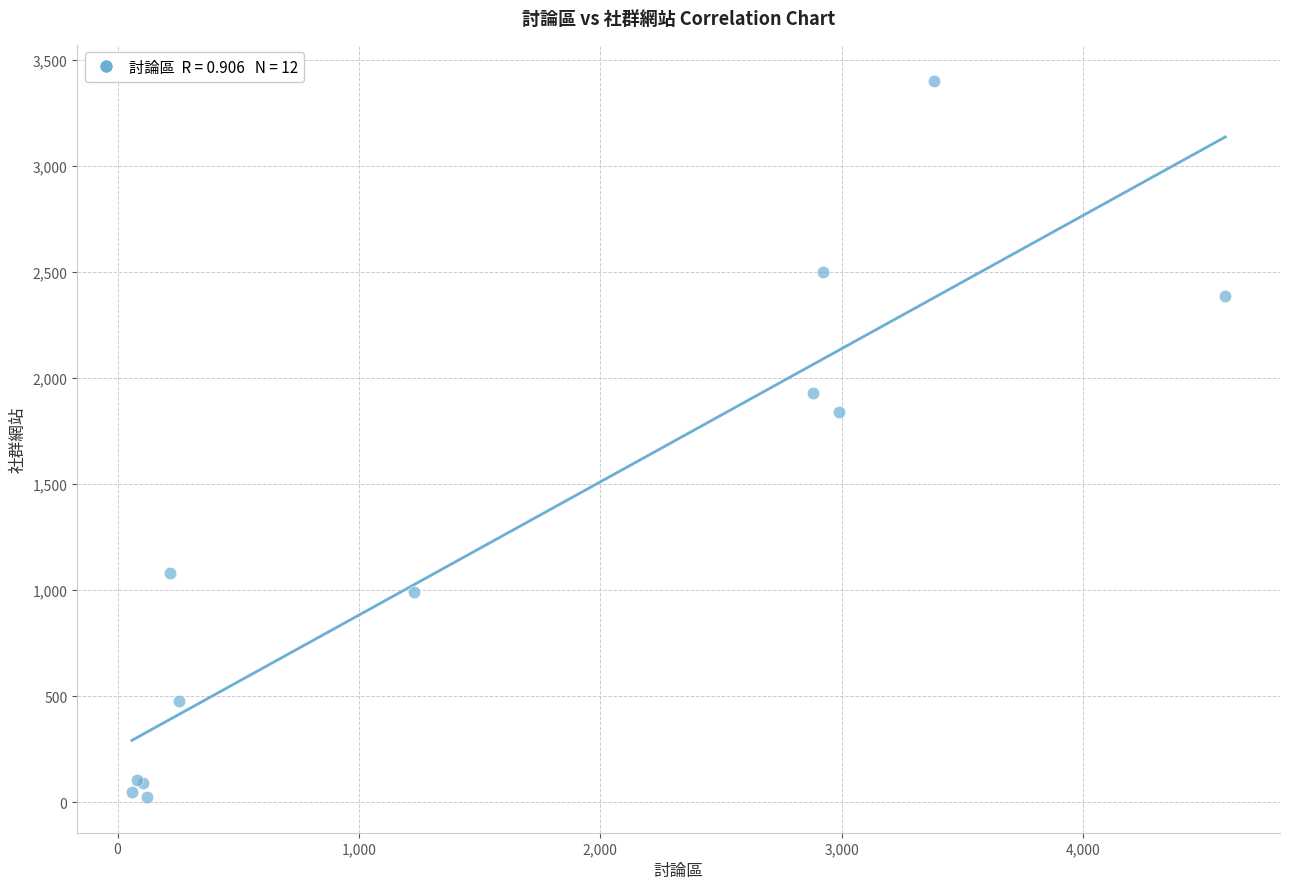

What Y value in the scatter plot is closest to 1714?

1840